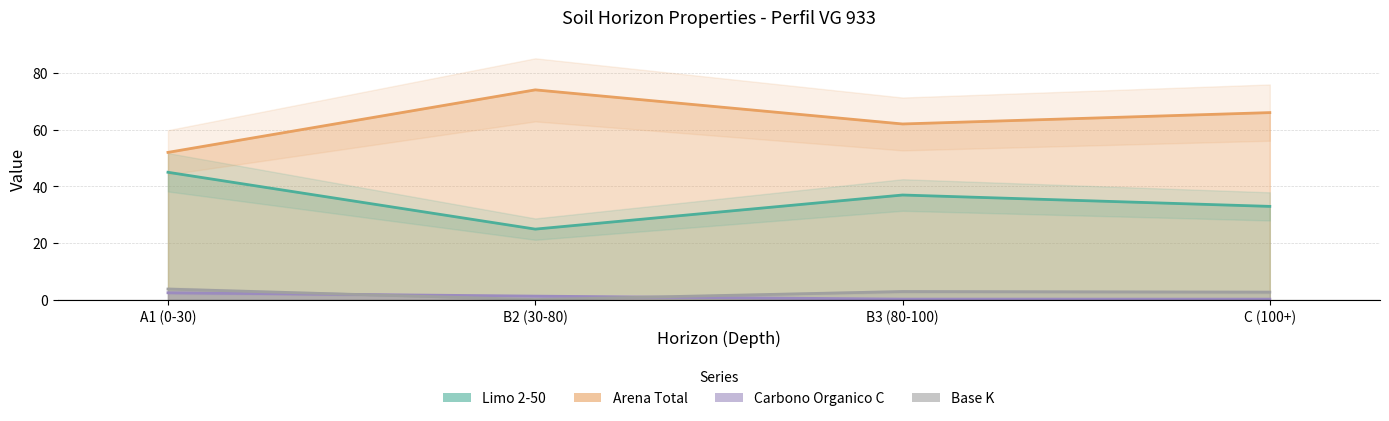

True or false: Carbono Organico C and Limo 2-50 intersect in this chart.

False